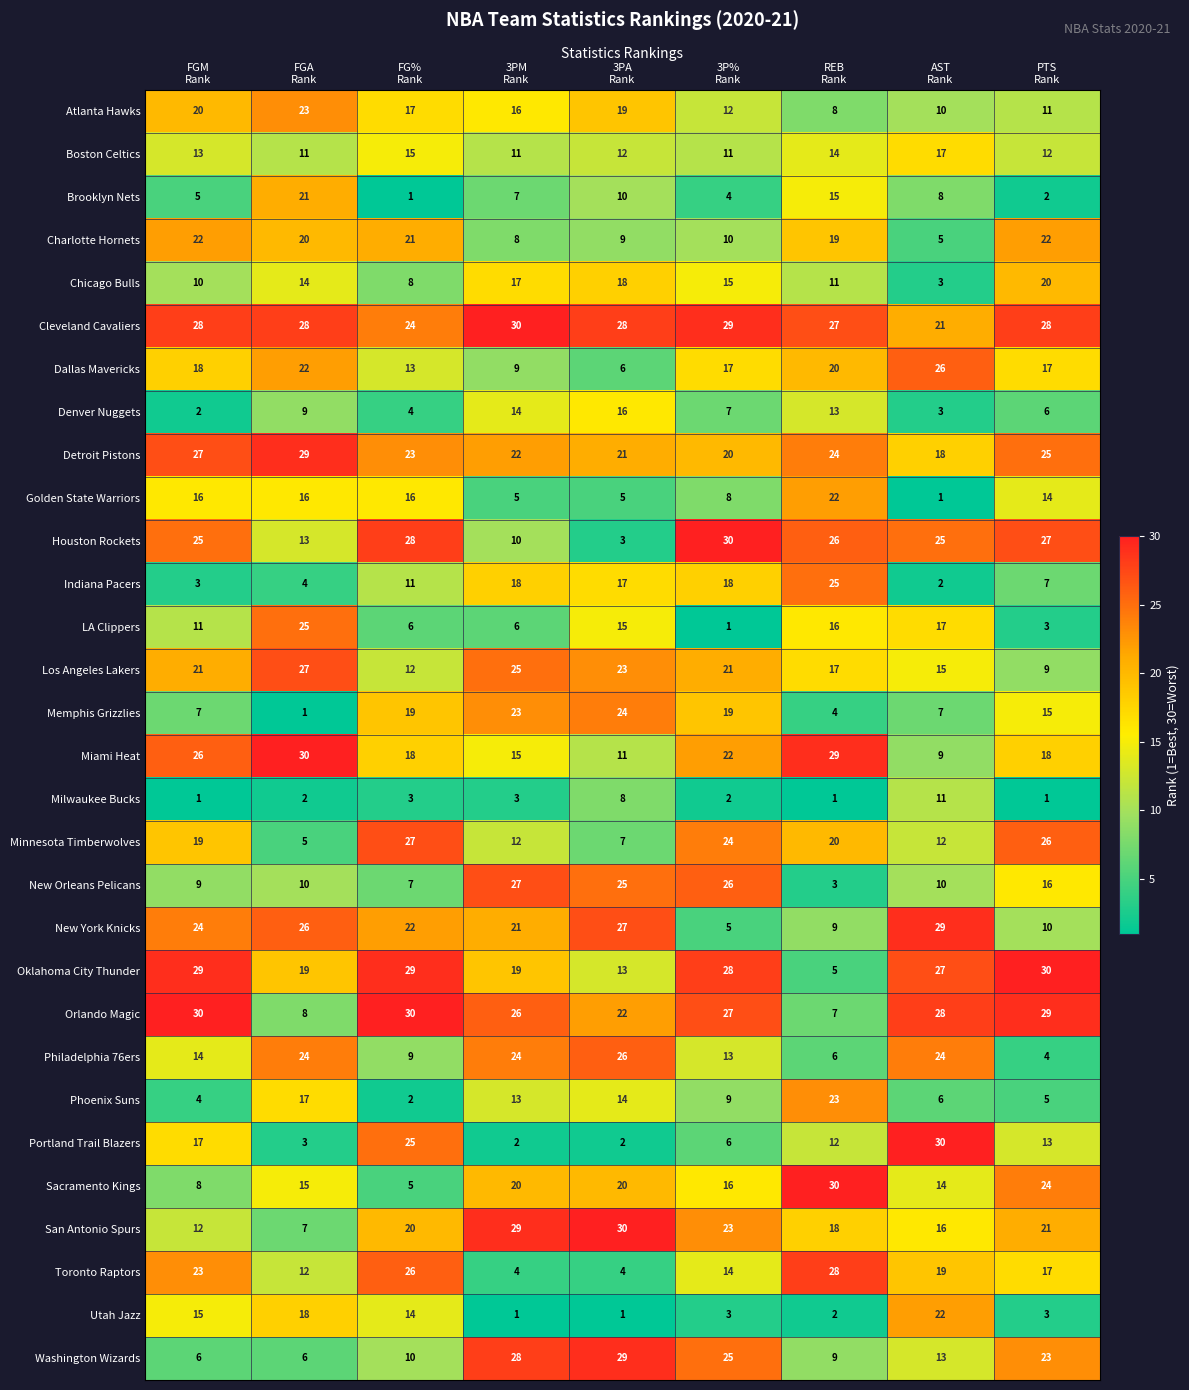

Rank the series at FGM
Rank from highest to lowest value.

Orlando Magic, Oklahoma City Thunder, Cleveland Cavaliers, Detroit Pistons, Miami Heat, Houston Rockets, New York Knicks, Toronto Raptors, Charlotte Hornets, Los Angeles Lakers, Atlanta Hawks, Minnesota Timberwolves, Dallas Mavericks, Portland Trail Blazers, Golden State Warriors, Utah Jazz, Philadelphia 76ers, Boston Celtics, San Antonio Spurs, LA Clippers, Chicago Bulls, New Orleans Pelicans, Sacramento Kings, Memphis Grizzlies, Washington Wizards, Brooklyn Nets, Phoenix Suns, Indiana Pacers, Denver Nuggets, Milwaukee Bucks